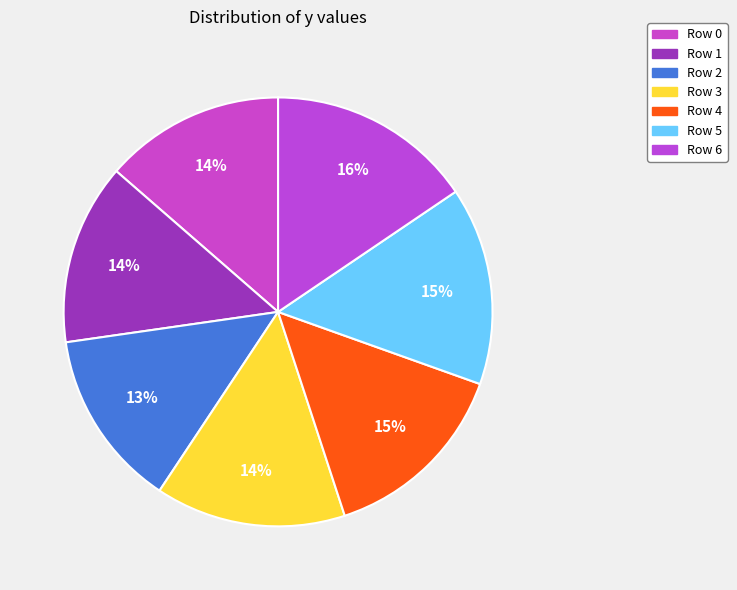

How many segments does this pie chart have?

7